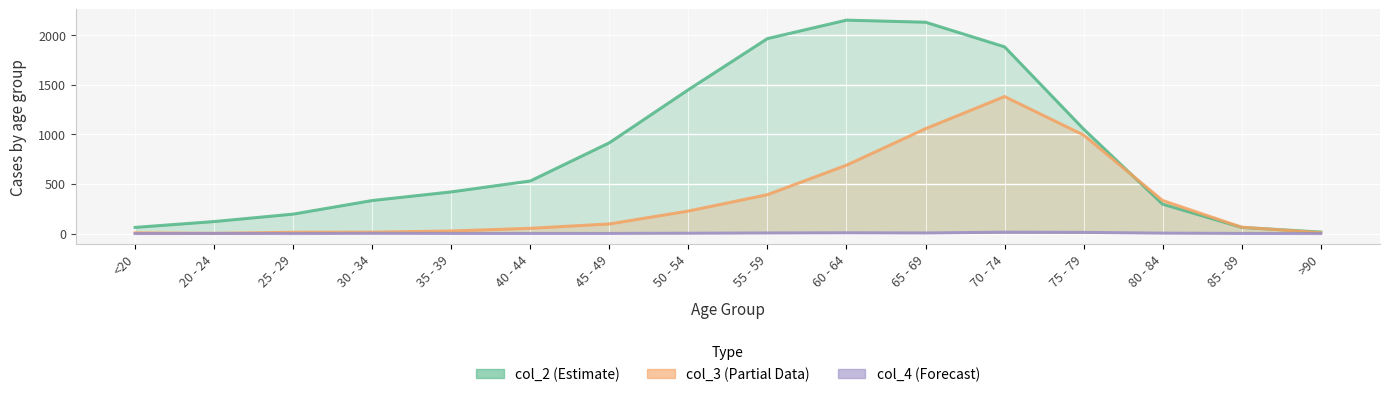

After their last crossing, which series has the higher values: col_2 (Diagnosis/Active) or col_3 (Hospitalized)?

col_2 (Diagnosis/Active)